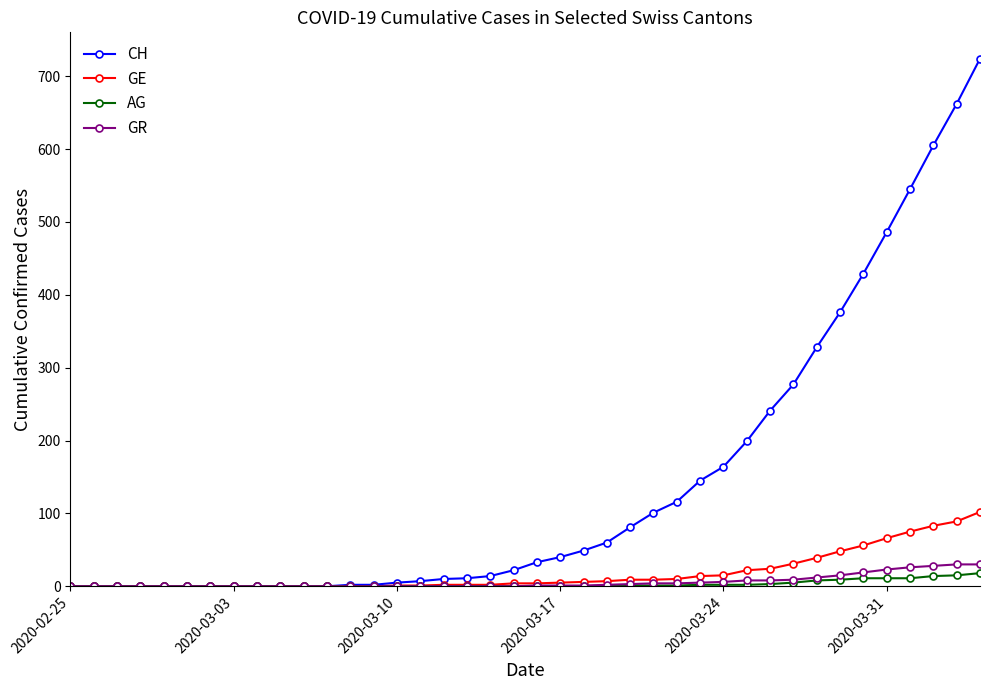

Which series has the largest total across all categories?

CH